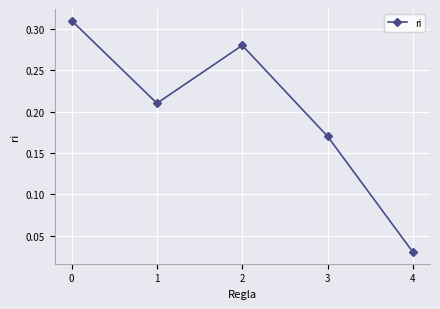

How many interior local peaks (higher than both neighbors) does the data have?

1